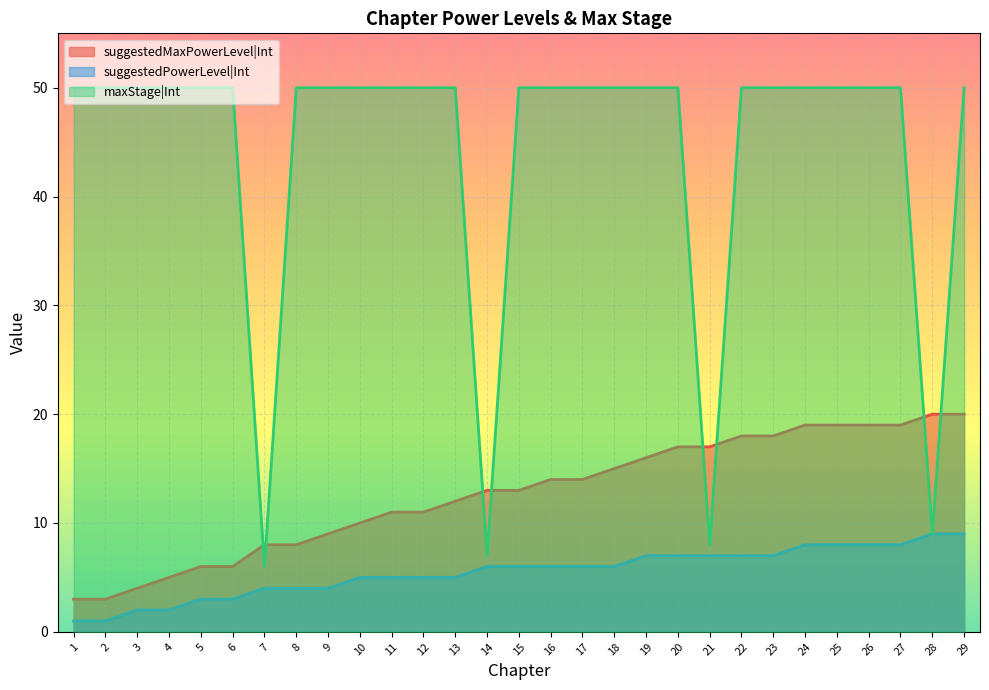

Is the value of suggestedMaxPowerLevel|Int at 4 greater than the value of suggestedPowerLevel|Int at 15?

No